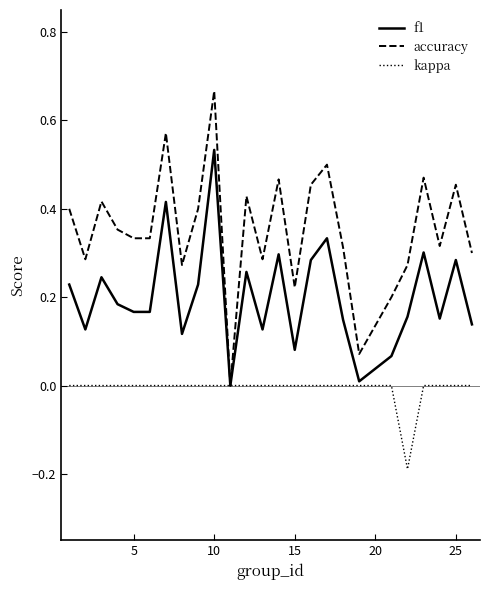

List the series in order of their peak value, lowest first.

kappa, f1, accuracy